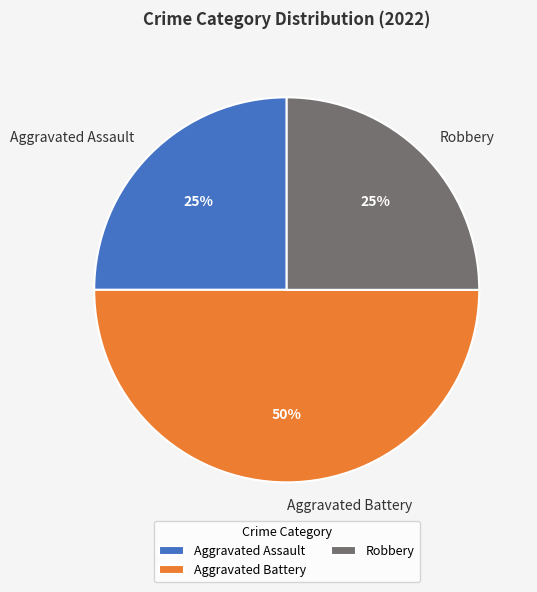

Which has a higher value, Aggravated Assault or Aggravated Battery?

Aggravated Battery